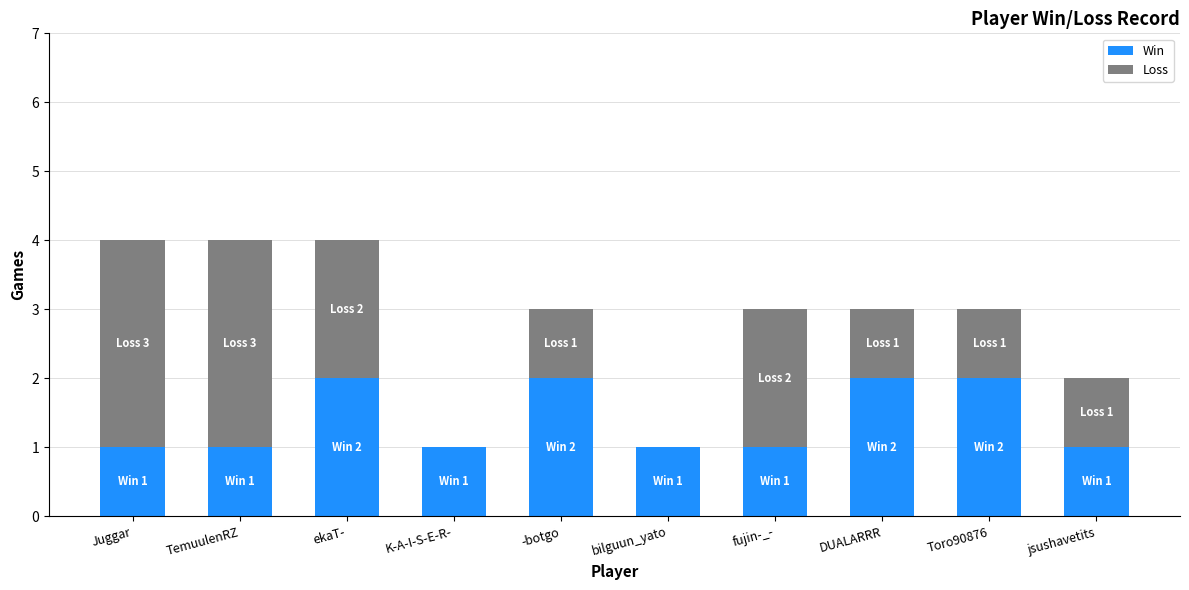

What is the sum of all Win values?

14